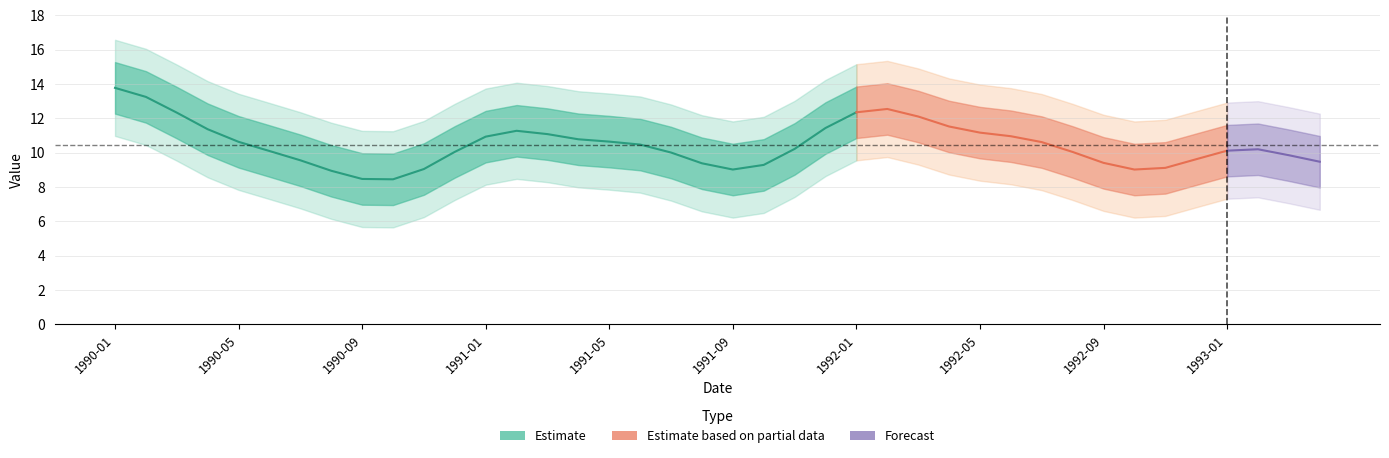

At which label is the value closest to 10?

1990-06